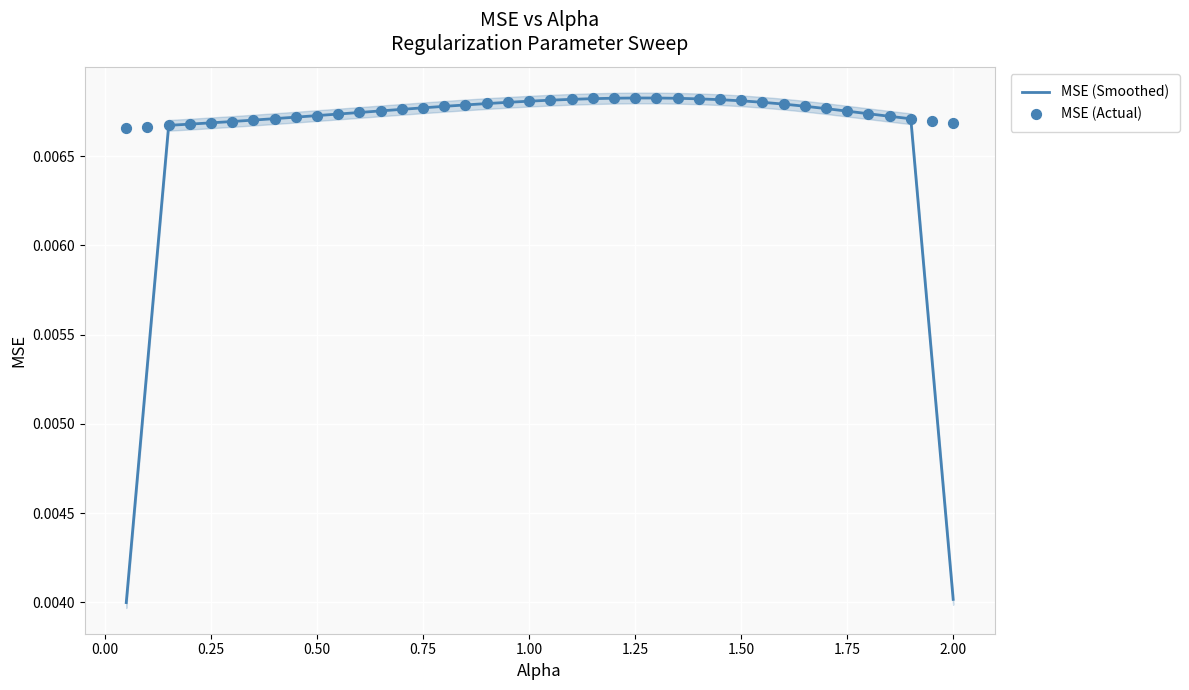

Is the value of MSE (Actual) at 35 greater than the value of MSE (Smoothed) at 38?

Yes